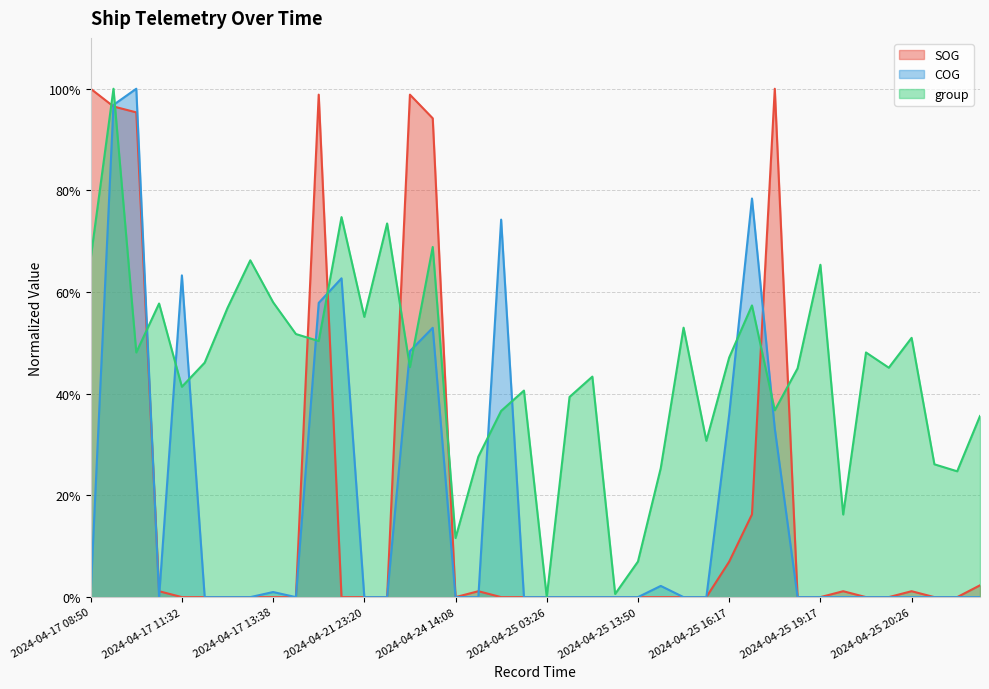

Count the number of data series in this chart.

3